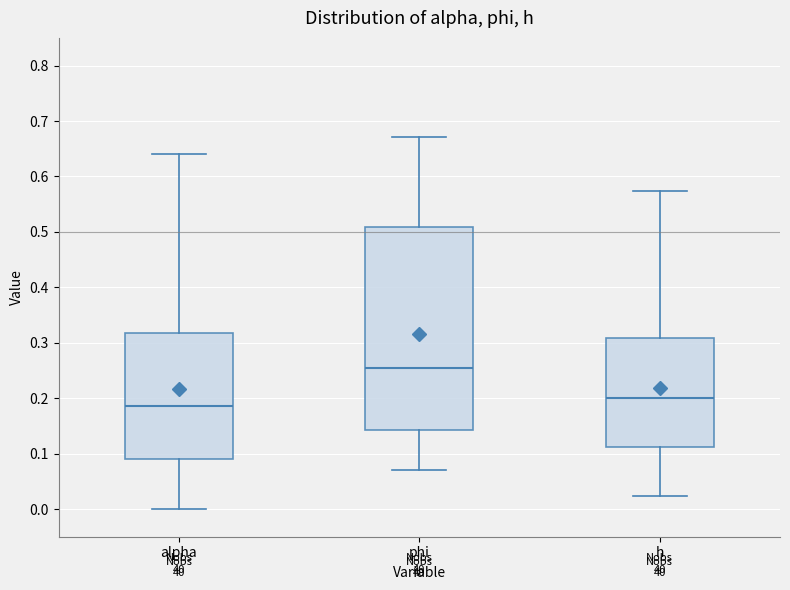

Reading left to right, read every box against the y-axis: the position of its median line, the range the box covers, and the ends of its whiskers. The values are not printed on the chart, so give them approximately, as read against the axis.

alpha: median 0.19, box 0.09 to 0.32, whiskers 0.00 to 0.64
phi: median 0.25, box 0.14 to 0.51, whiskers 0.07 to 0.67
h: median 0.20, box 0.11 to 0.31, whiskers 0.02 to 0.57